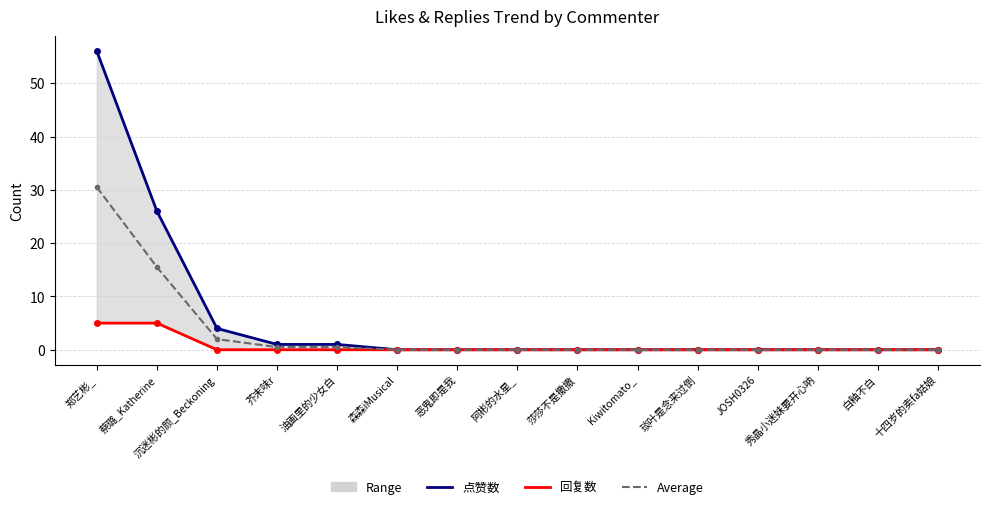

Rank the categories by Average value from lowest to highest.

森森iMusical, 恶鬼即是我, 阿彬的水星_, 莎莎不是撒撒, Kiwitomato_, 琰叶是念来过倒, JOSH0326, 秀晶小迷妹要开心呐, 白釉不白, 十四岁的卖fa姑娘, 芥末味r, 油画里的少女白, 沉迷彬的颜_Beckoning, 蔡璐_Katherine, 郑艺彬_